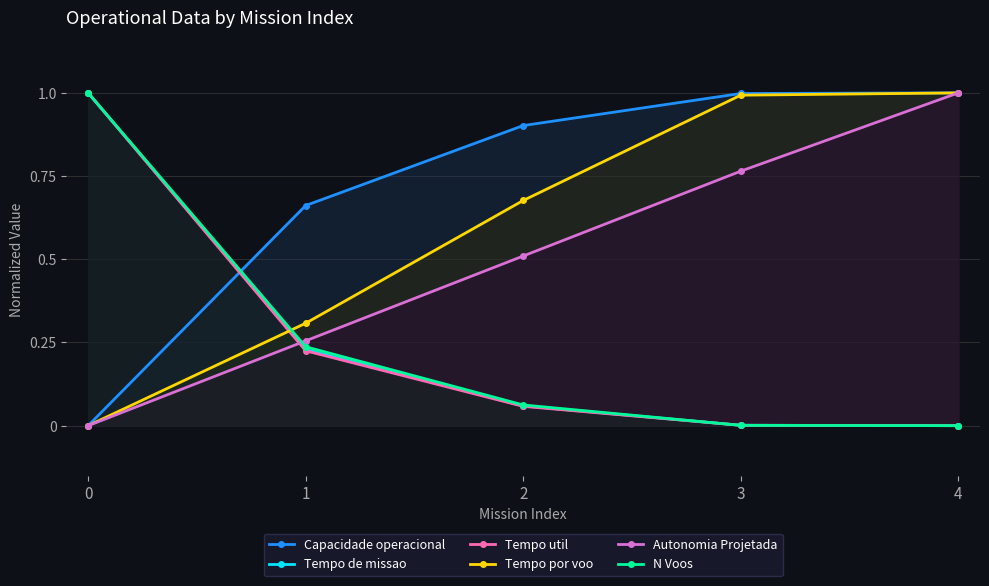

Which category has the lowest value in the Tempo util series?

4